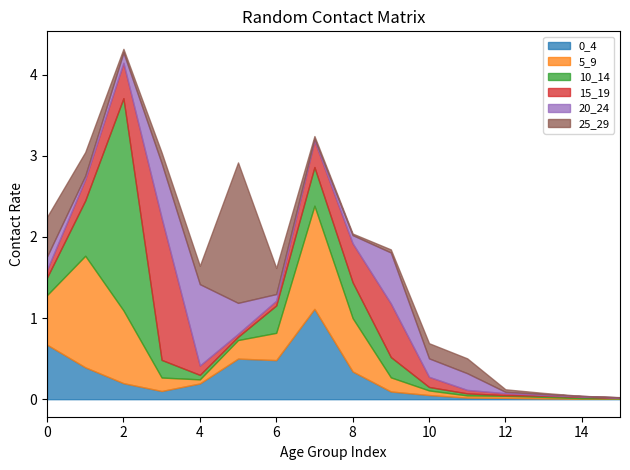

At which category does 10_14 reach its first local peak?

2